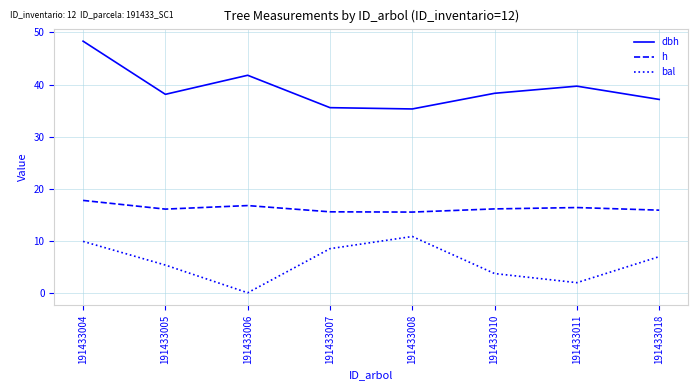

At which category does the chart reach its peak across all series?

191433004